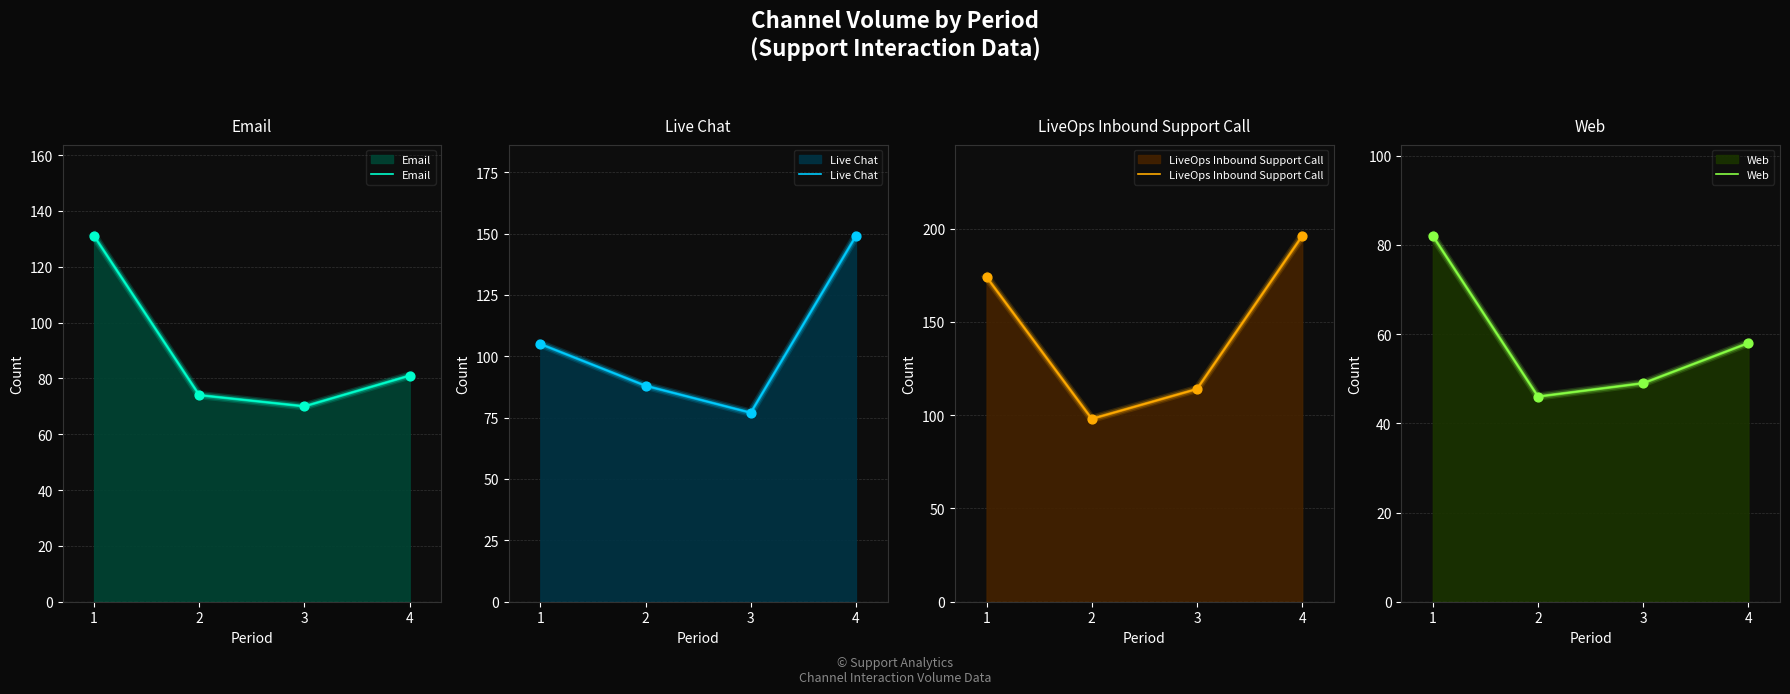

Which series has the largest total across all categories?

LiveOps Inbound Support Call